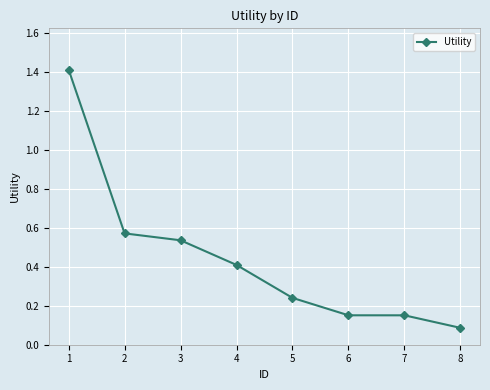

Which has a higher value, 3 or 5?

3